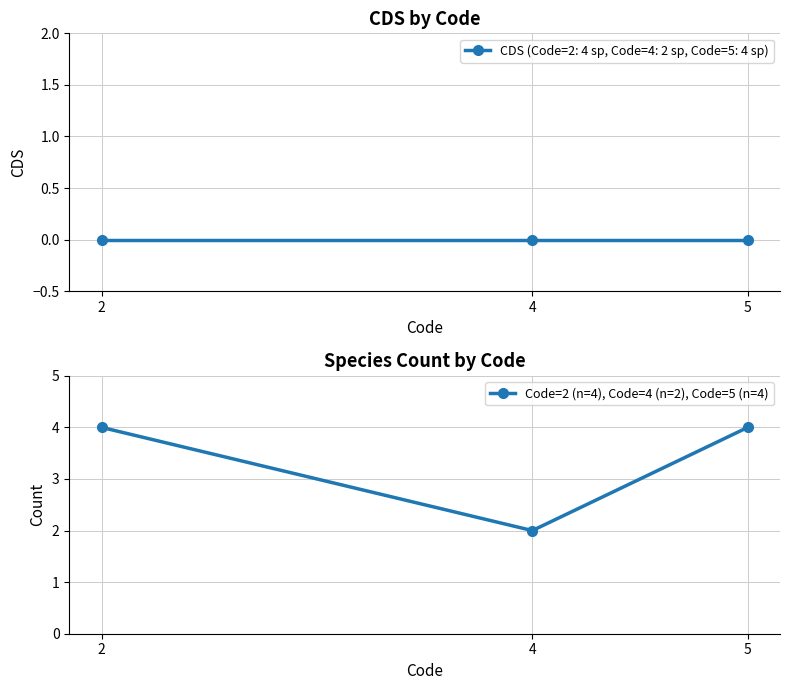

Rank the categories by value from highest to lowest.

2, 5, 4